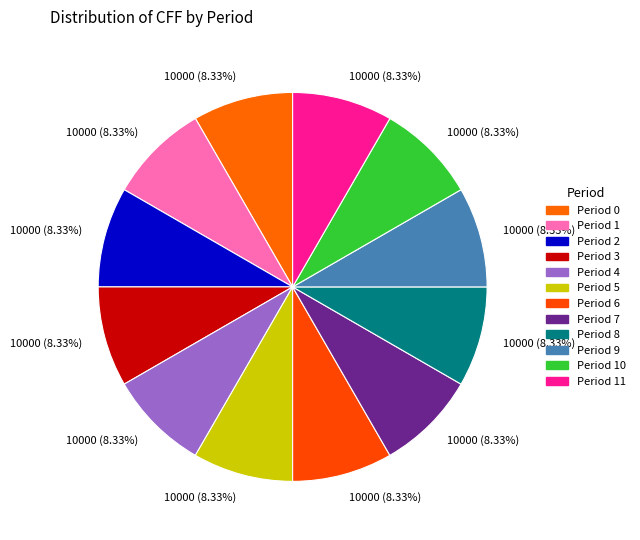

Which slice is the largest?

Period 0